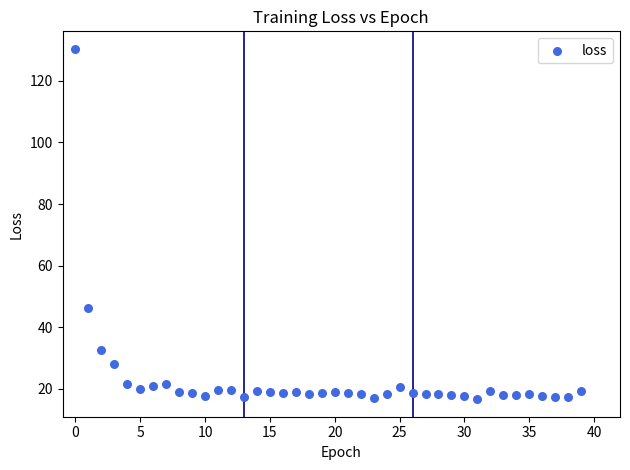

What Y value in the scatter plot is closest to 73?

46.1